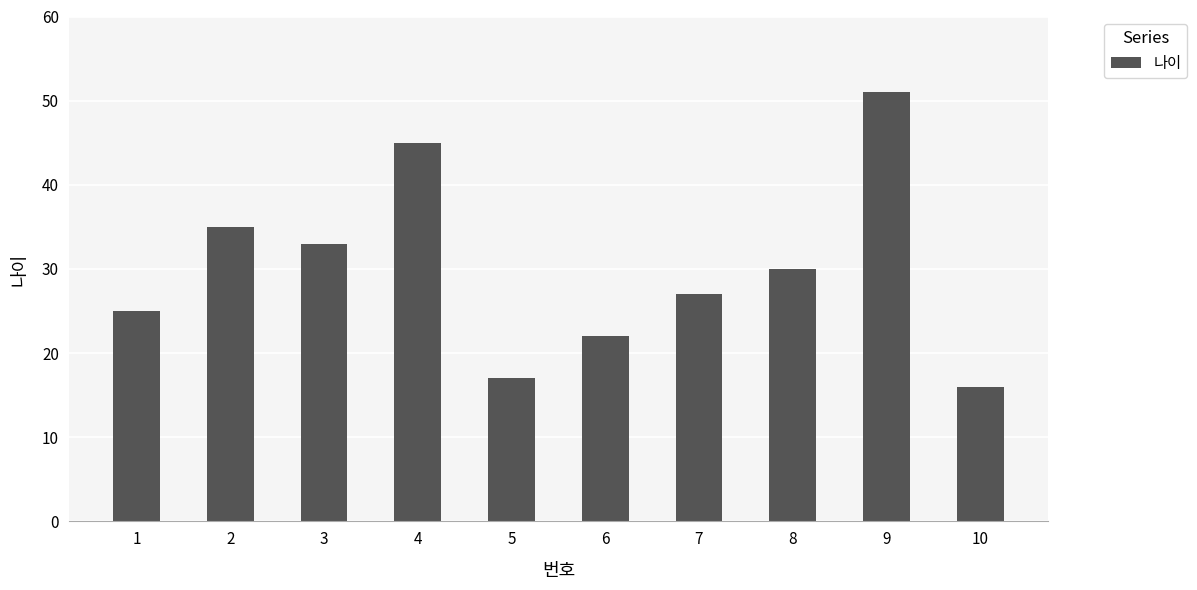

How many distinct data groups are displayed?

1